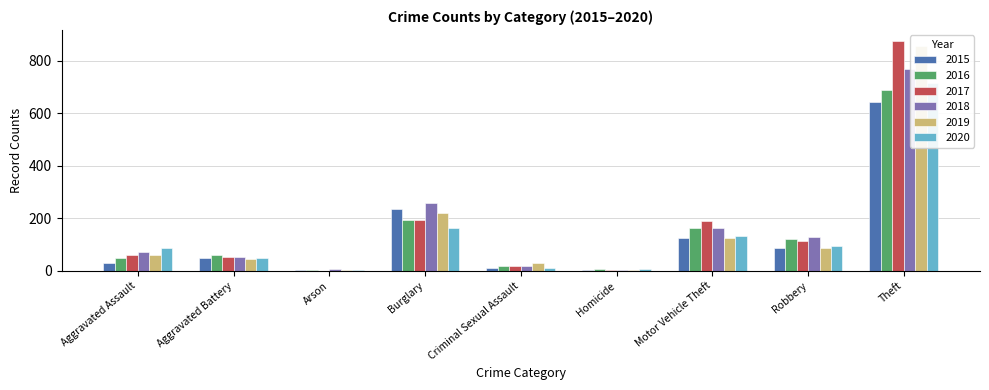

At Homicide, list the series in order from largest to smallest.

2016, 2020, 2018, 2015, 2019, 2017